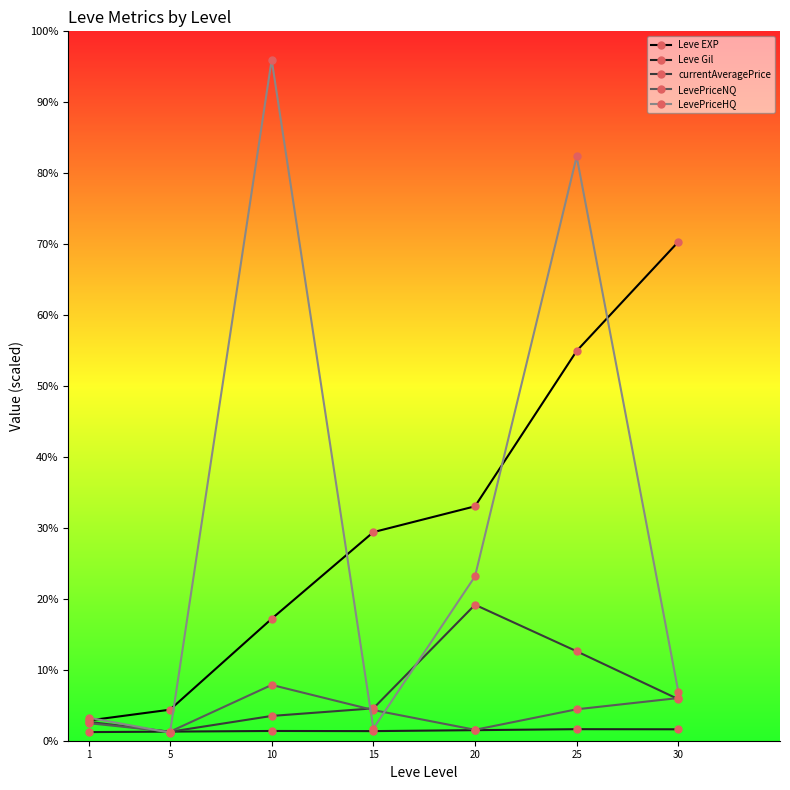

Between 5 and 30, which is larger?

30